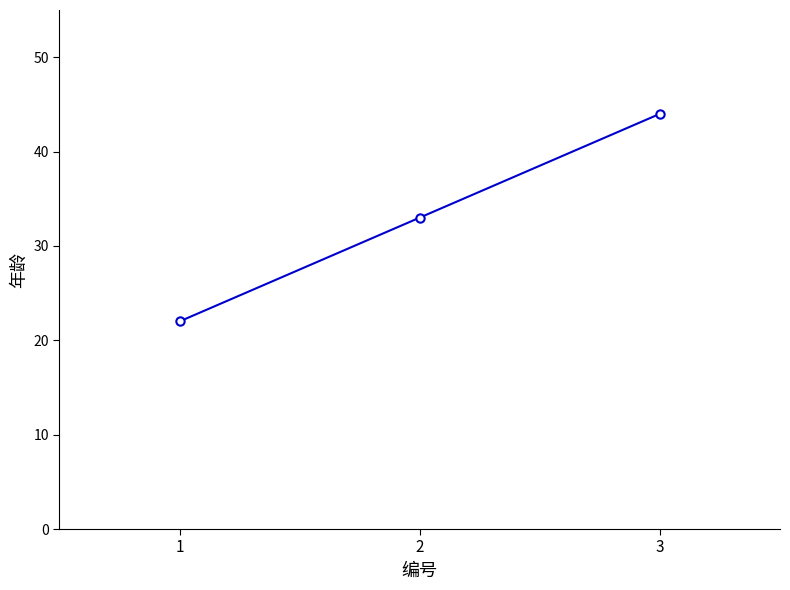

Reading left to right, what are all the values shown in this chart?

22	33	44